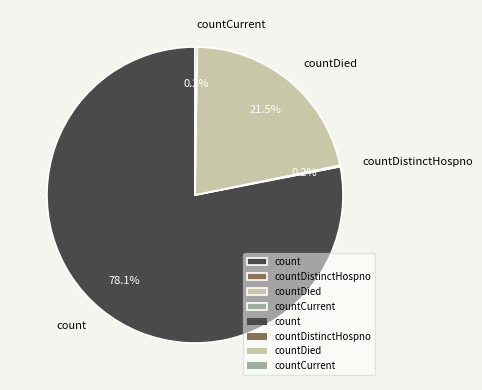

To the nearest percent, what is the difference between the largest and smallest slice percentages?

78%